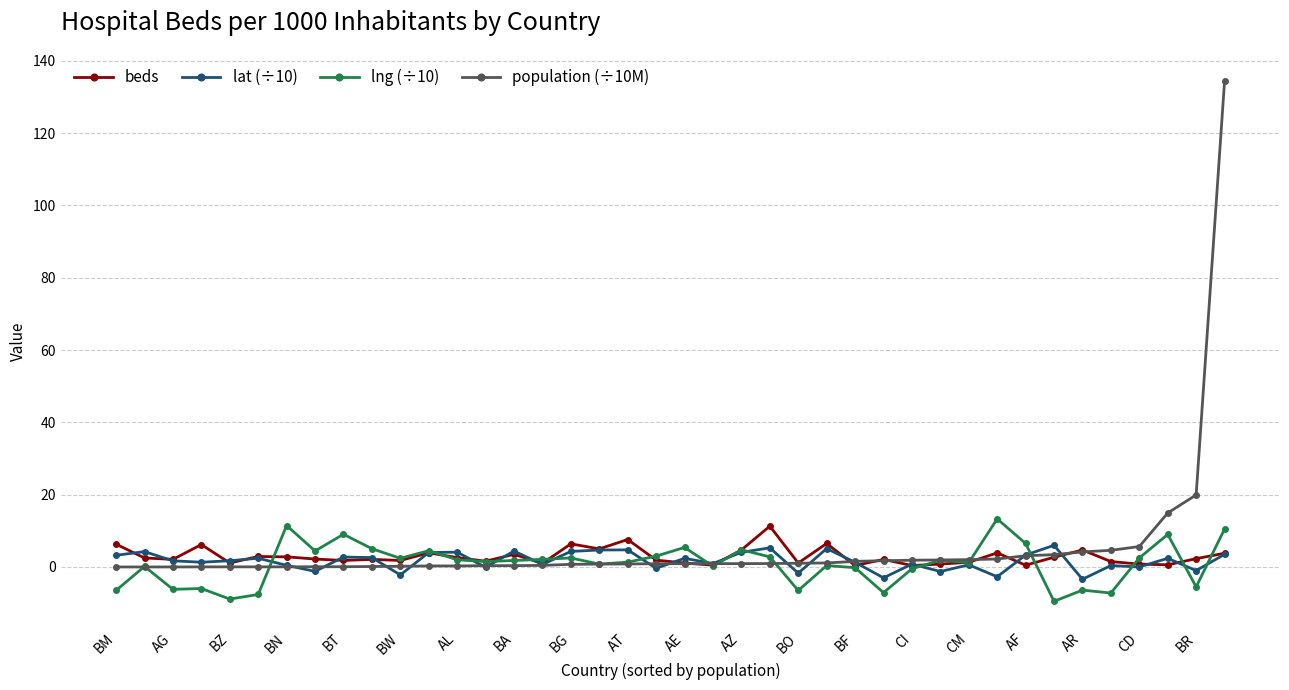

What are all the series names shown in the legend?

beds, lat (÷10), lng (÷10), population (÷10M)